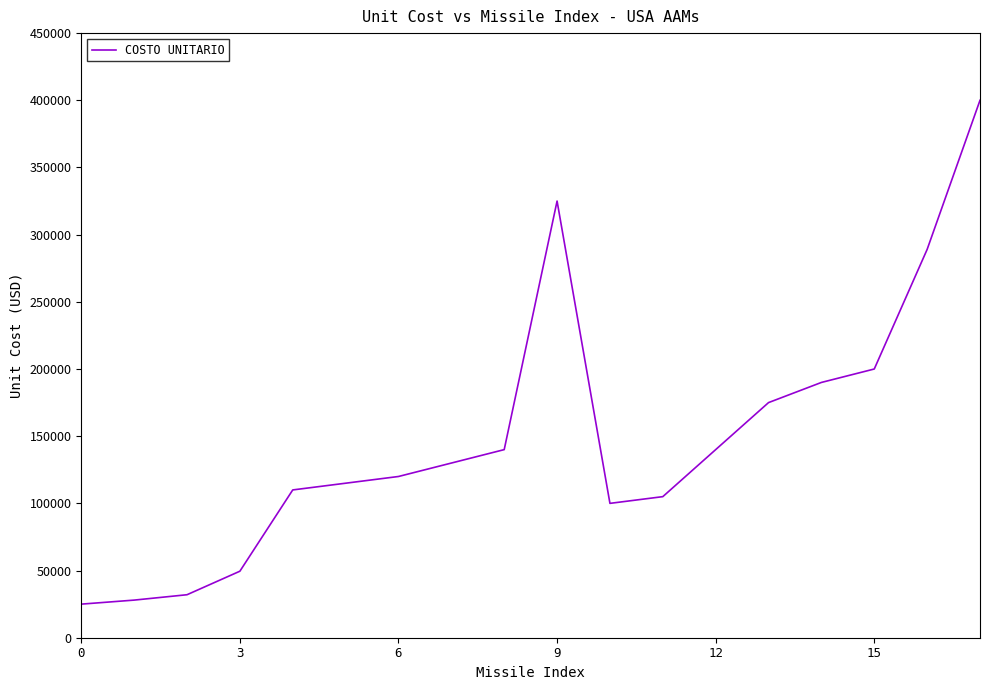

What is the sum of all values?

2673500